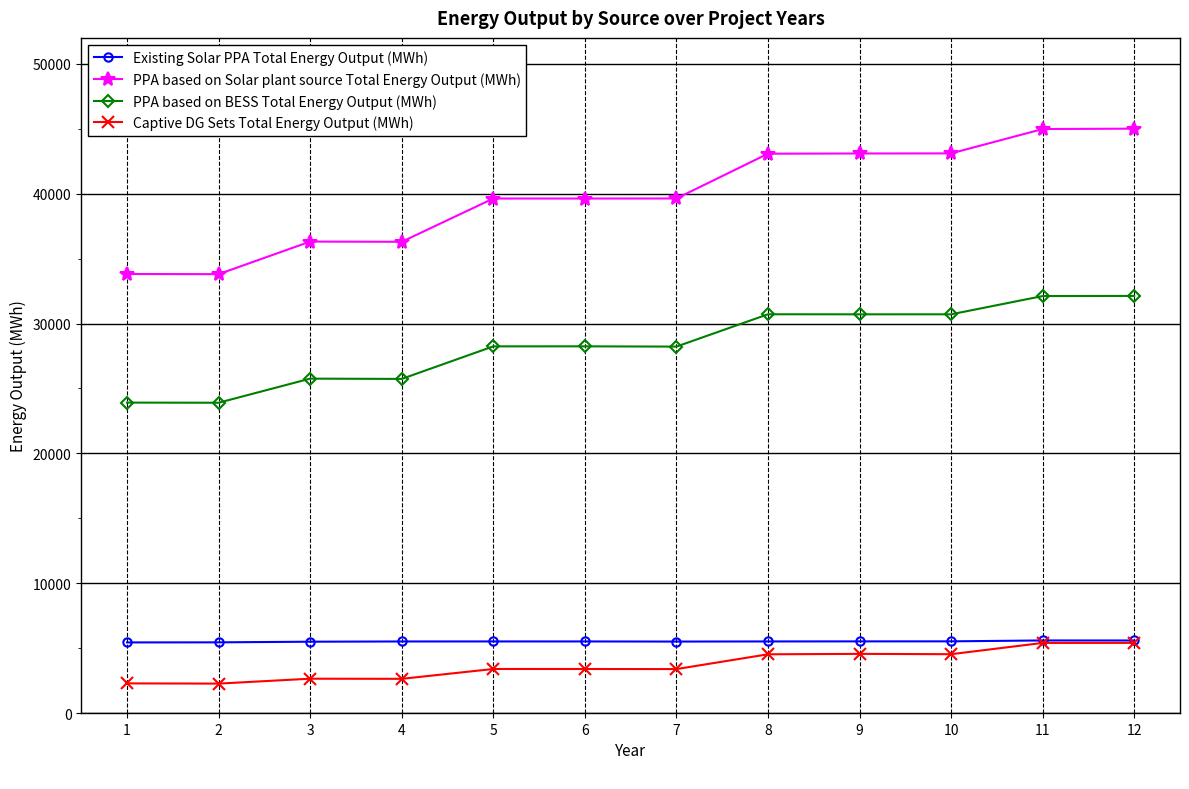

What are all the series names shown in the legend?

Existing Solar PPA Total Energy Output (MWh), PPA based on Solar plant source Total Energy Output (MWh), PPA based on BESS Total Energy Output (MWh), Captive DG Sets Total Energy Output (MWh)